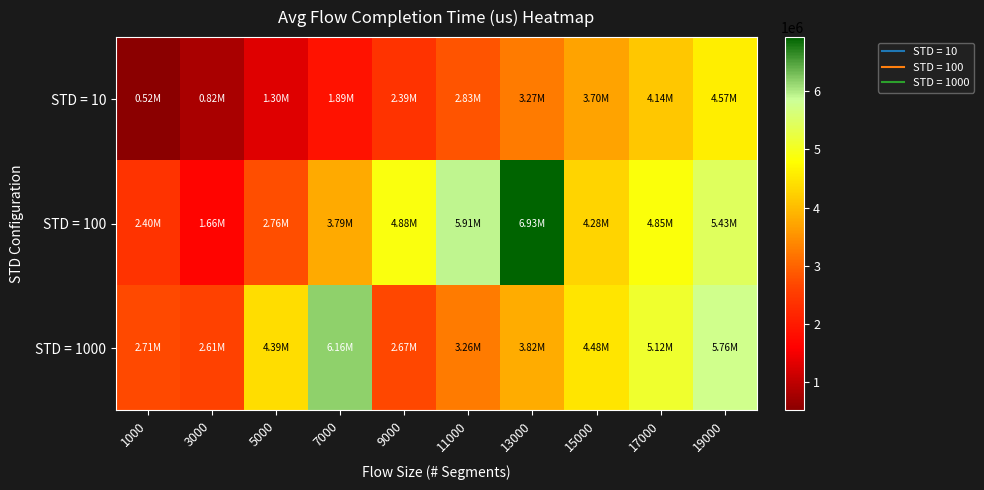

What is the total value across all series at 1000?

5622723.8